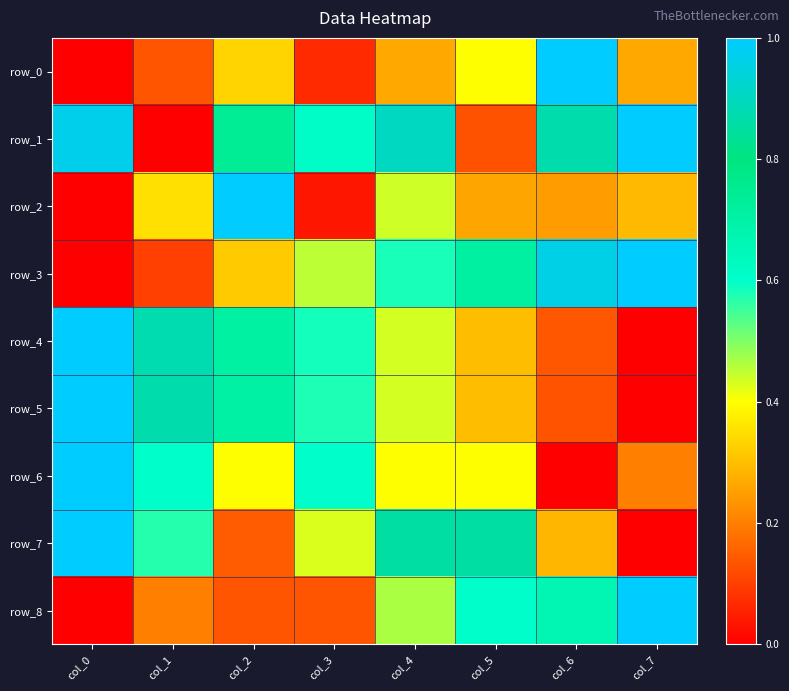

List the labels in order of row_3 value, smallest first.

col_0, col_1, col_2, col_3, col_4, col_5, col_6, col_7